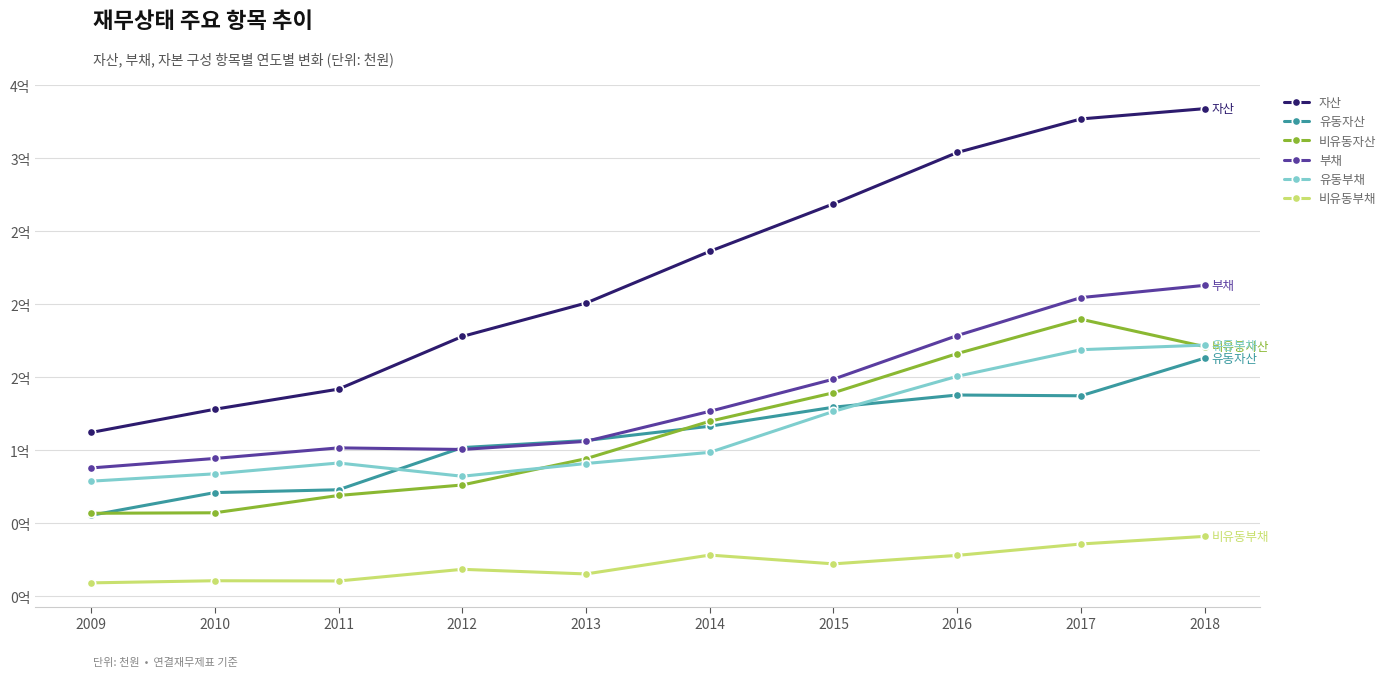

Reading right to left, list all the values displayed in this chart.

자산: 2018=334118357	2017=327074020	2016=304064215	2015=268874479	2014=236293554	2013=200854673	2012=177968439	2011=141872537	2010=128076109	2009=112156717
유동자산: 2018=163133906	2017=137309392	2016=137831404	2015=129483630	2014=116448412	2013=106656580	2012=101802174	2011=72893283	2010=70966724	2009=55385350
비유동자산: 2018=170984452	2017=189764628	2016=166232811	2015=139390849	2014=119845143	2013=94198093	2012=76166265	2011=68979254	2010=57109385	2009=56771367
부채: 2018=213009320	2017=204614971	2016=178583847	2015=148702029	2014=126647257	2013=106083318	2012=100509686	2011=101606196	2010=94354243	2009=87846389
유동부채: 2018=172063084	2017=168895651	2016=150663487	2015=126599736	2014=98526626	2013=90890340	2012=82146949	2011=91239841	2010=83821765	2009=78773724
비유동부채: 2018=40946236	2017=35719319	2016=27920360	2015=22102294	2014=28120631	2013=15192978	2012=18362737	2011=10366355	2010=10532478	2009=9072664